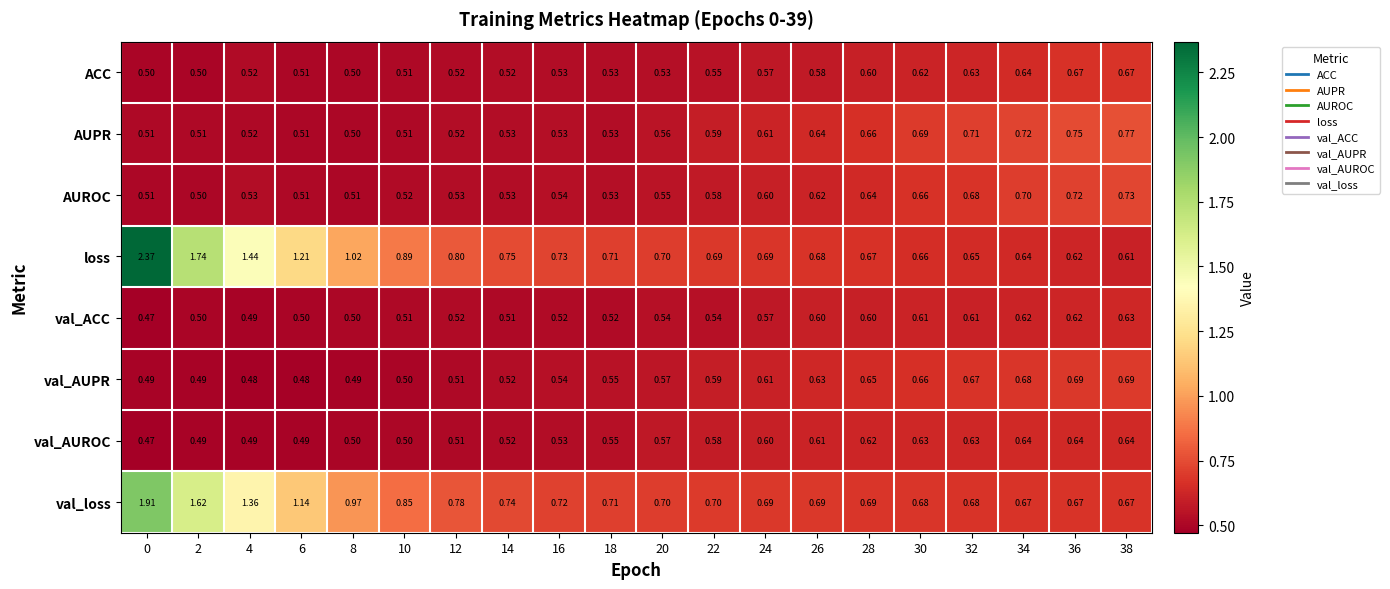

Which series changed the most between 6 and 28?

loss